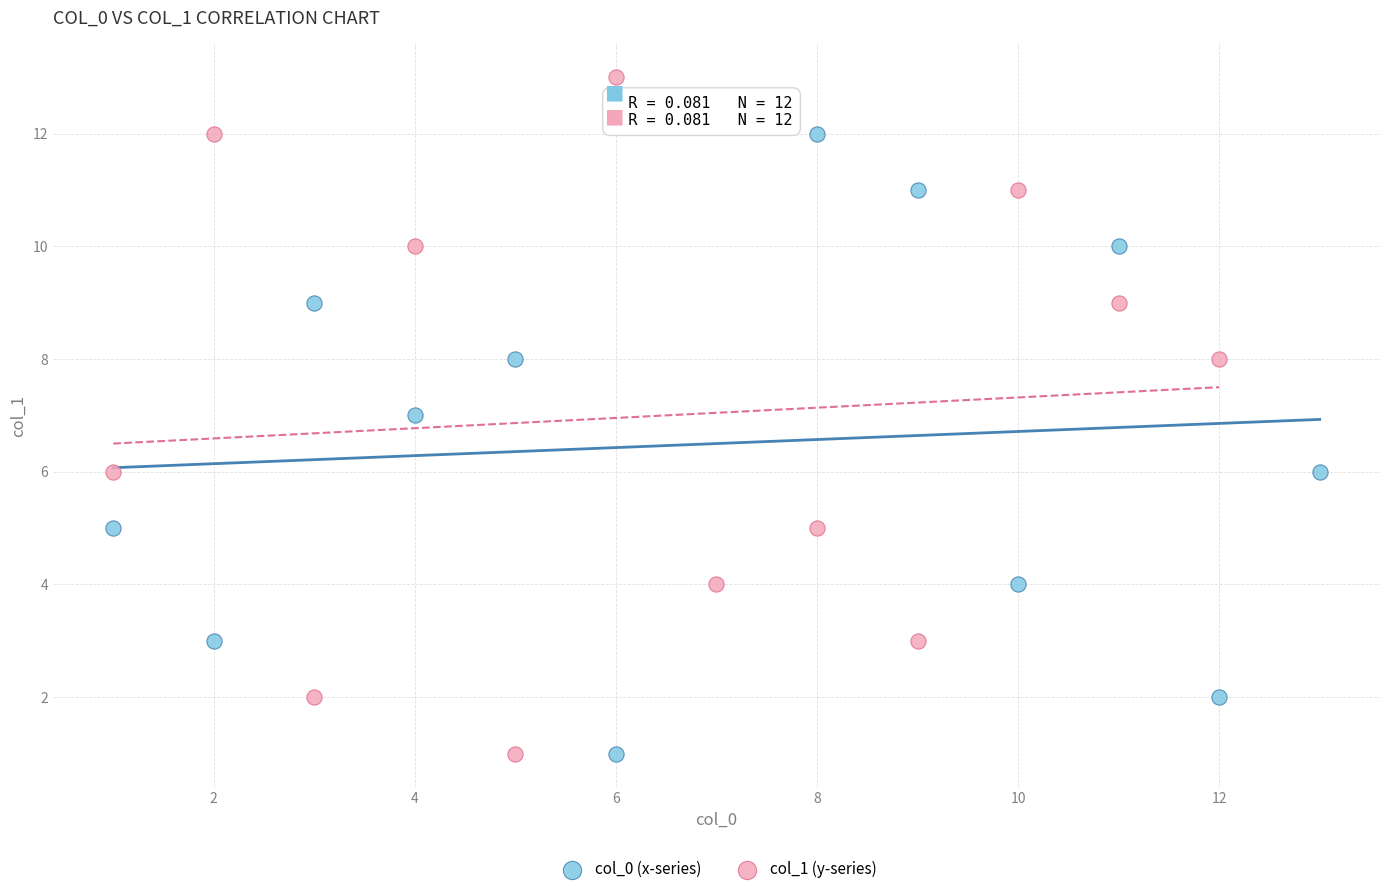

Which series has the widest spread of Y values?

col_1 (y-series)